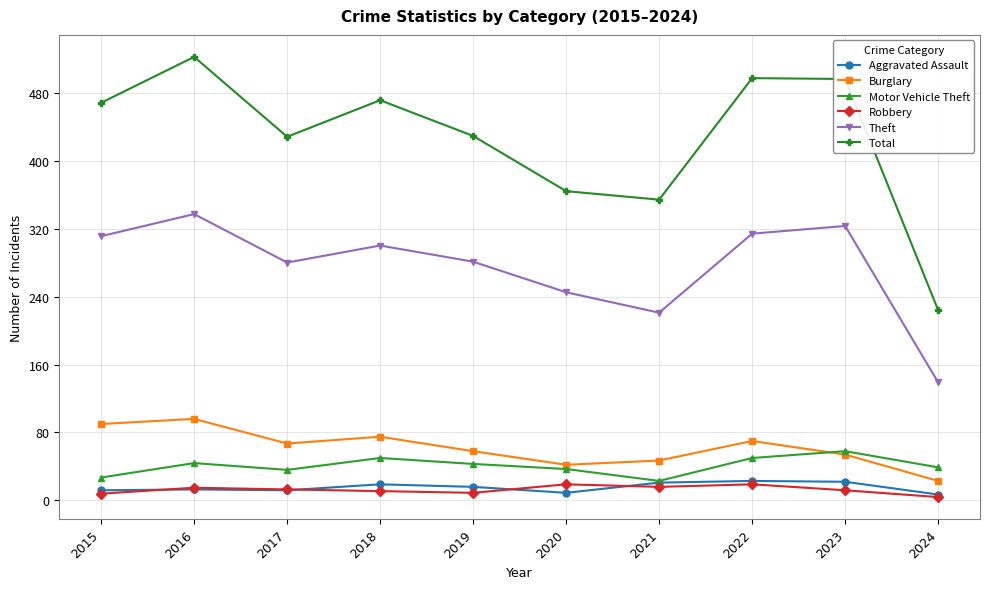

What is the total value across all series at 2016?

1027